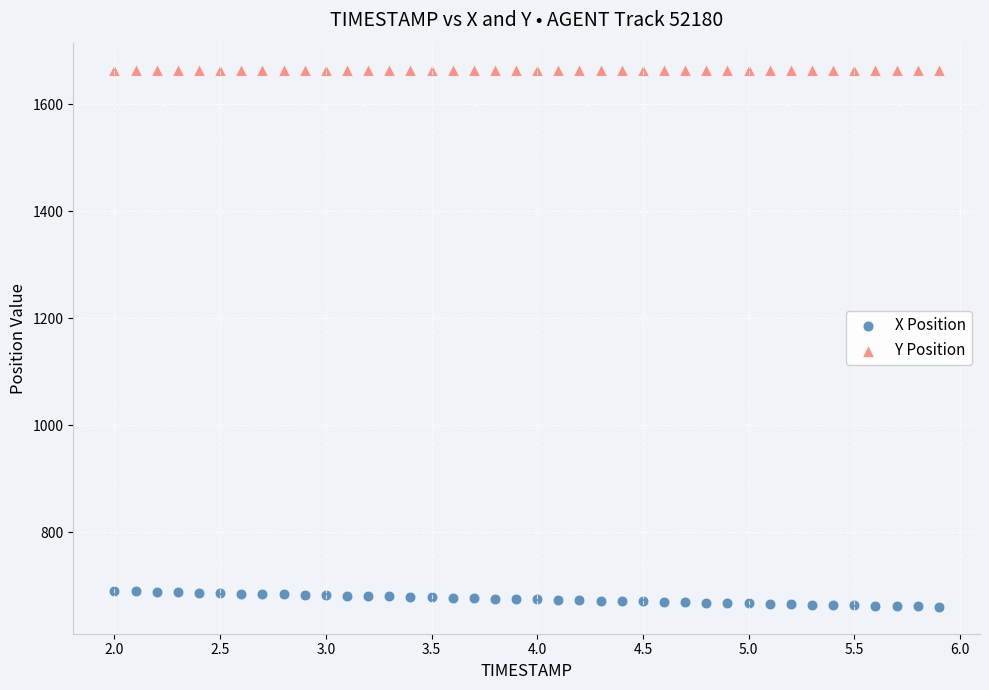

Which series reaches the maximum Y coordinate?

Y Position